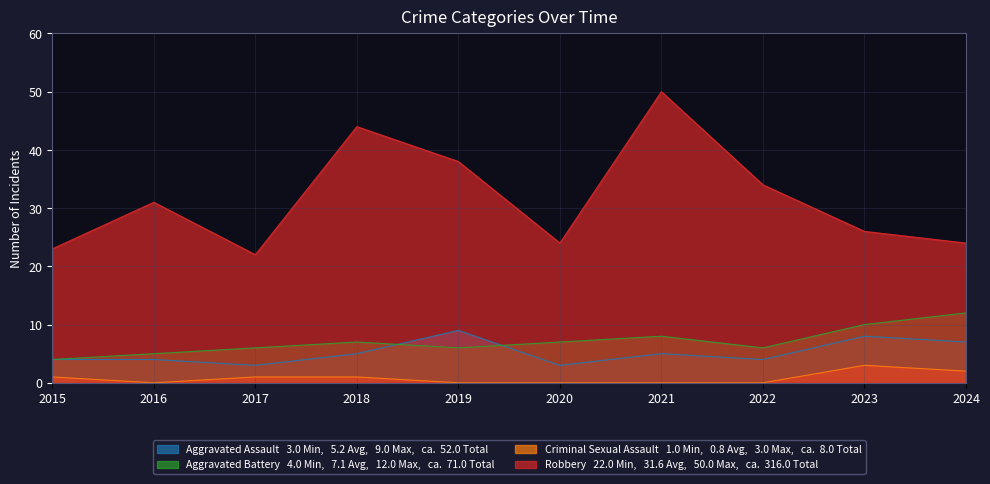

What value does the Robbery series have at 2018?

44